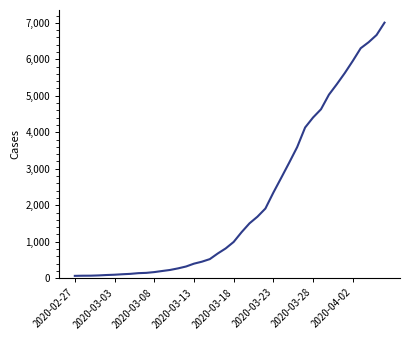

What is the difference between the maximum and minimum values?

6940